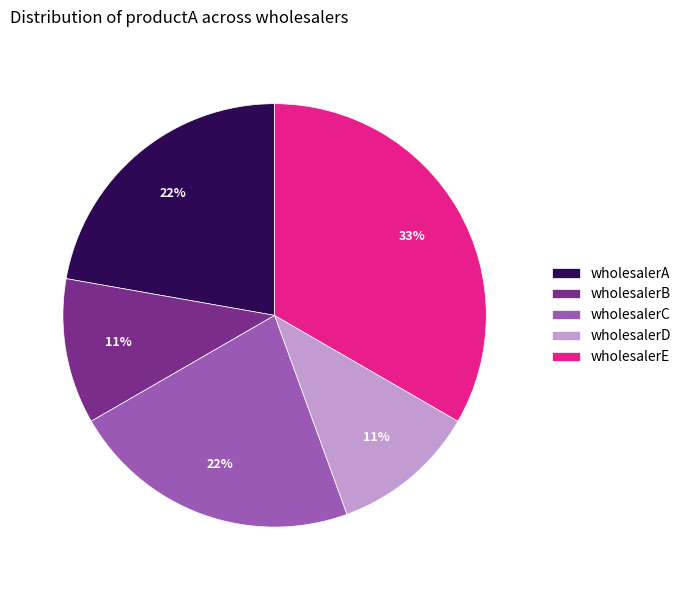

Is there a majority slice in this chart?

No